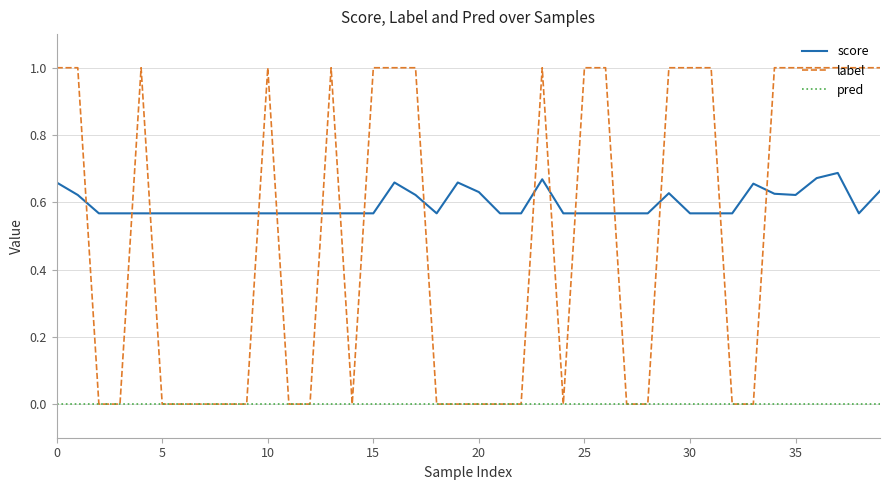

List the series in order of their overall mean, highest first.

score, label, pred